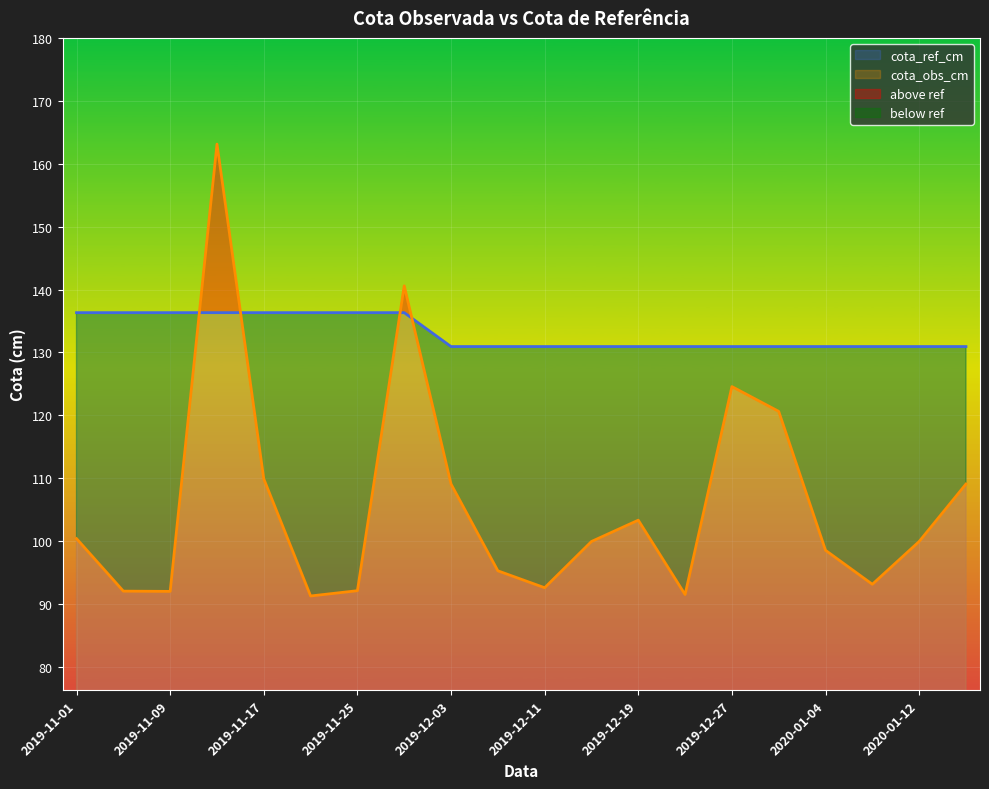

How many data points does each series have?

20